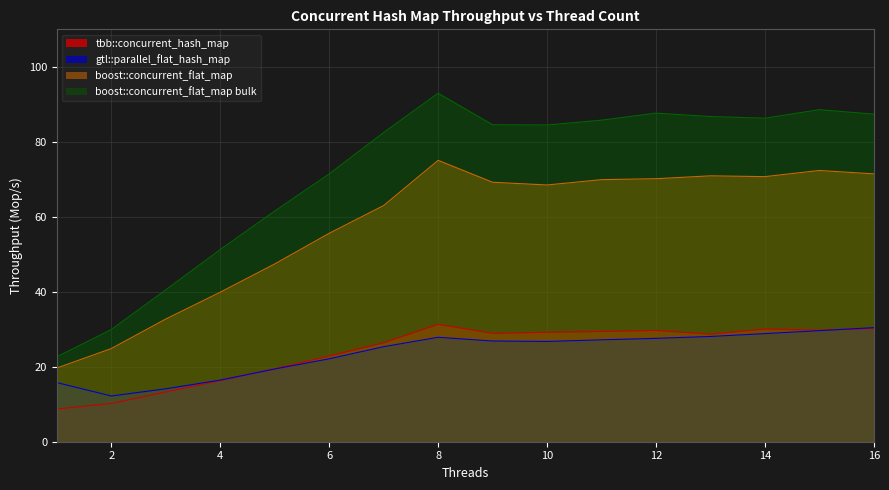

What is the sum of all gtl::parallel_flat_hash_map values?

378.6